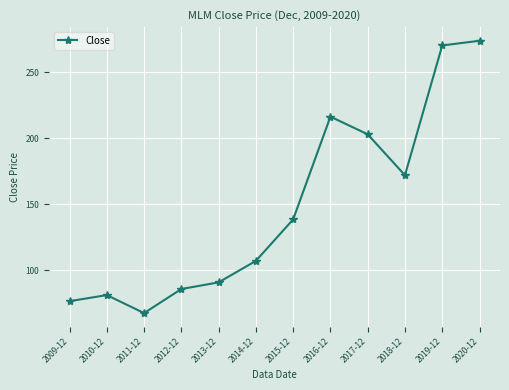

Rank the categories by value from highest to lowest.

2020-12, 2019-12, 2016-12, 2017-12, 2018-12, 2015-12, 2014-12, 2013-12, 2012-12, 2010-12, 2009-12, 2011-12